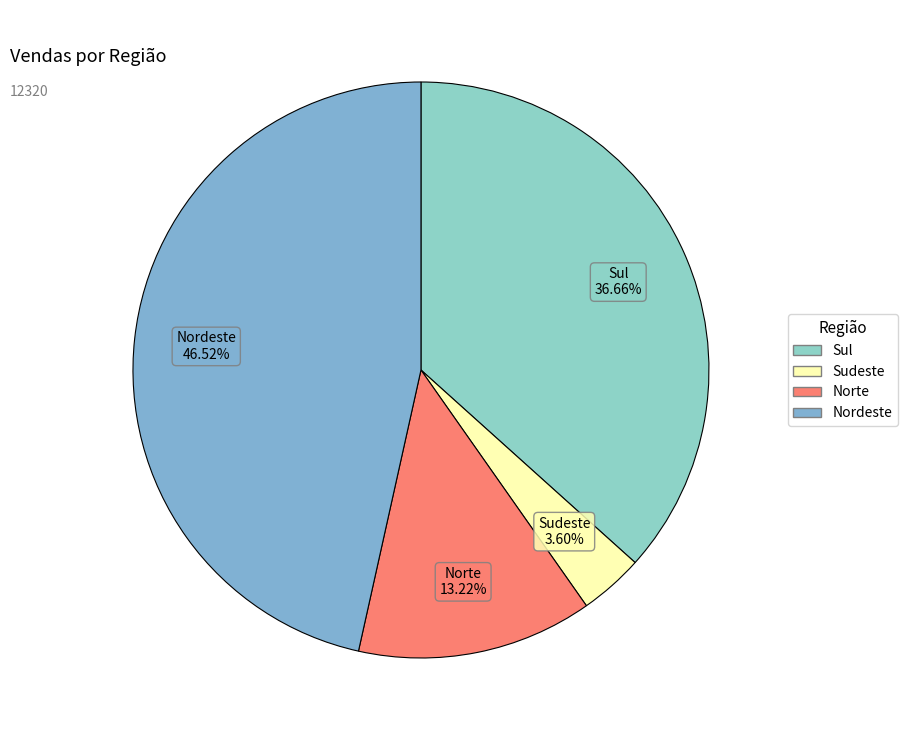

Count the number of slices in the pie.

4